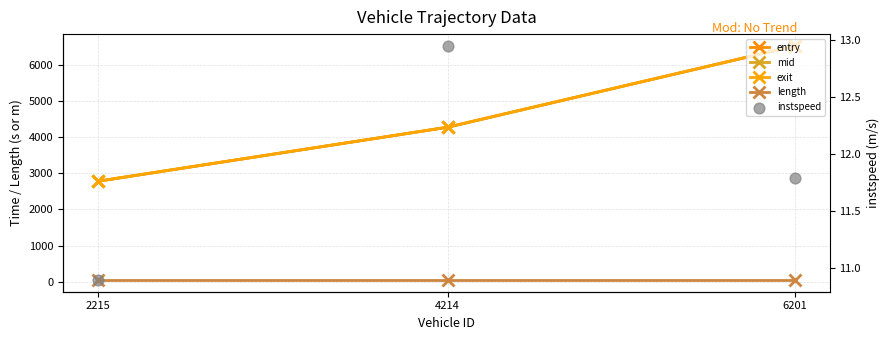

What are all the series names shown in the legend?

entry, mid, exit, length, instspeed